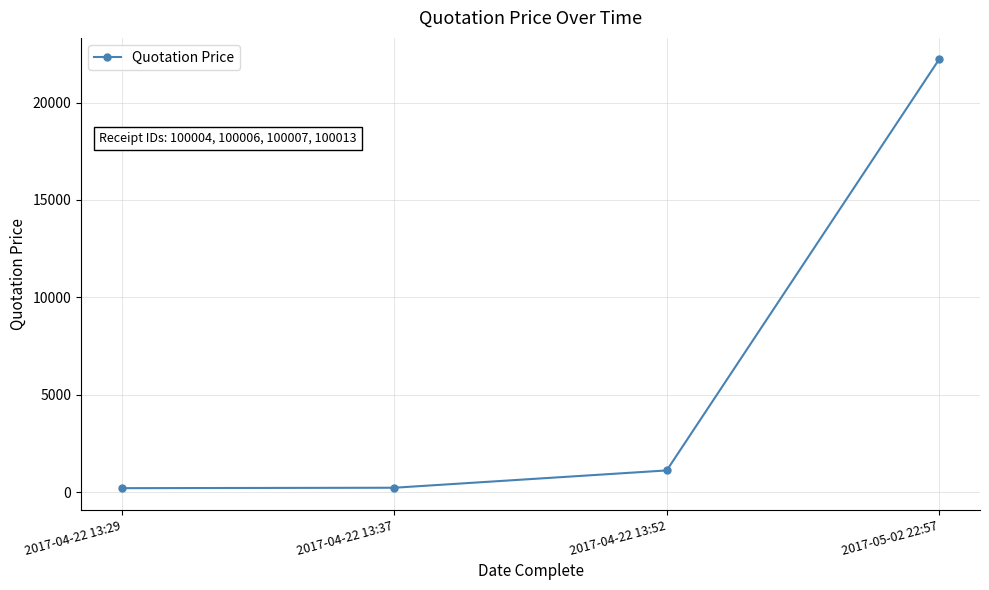

What is the difference between the maximum and minimum values?

22022